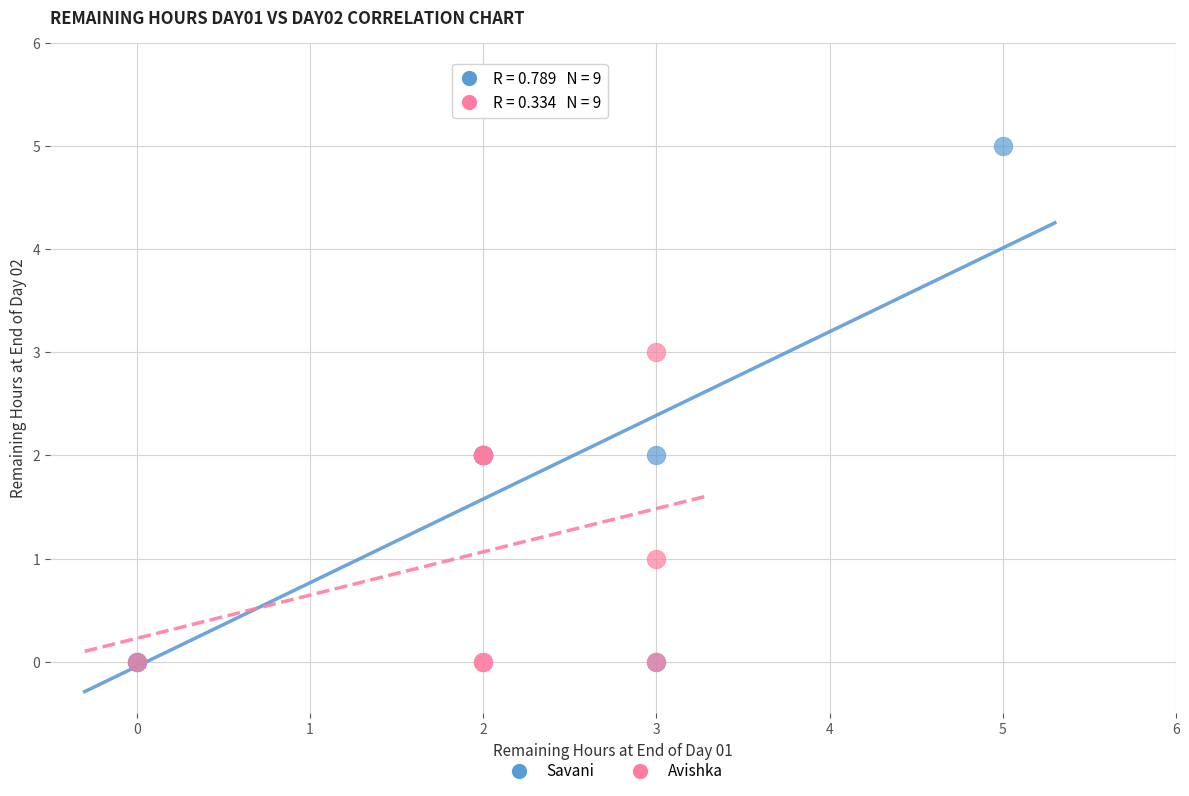

What are all the series names shown in the legend?

Savani, Avishka